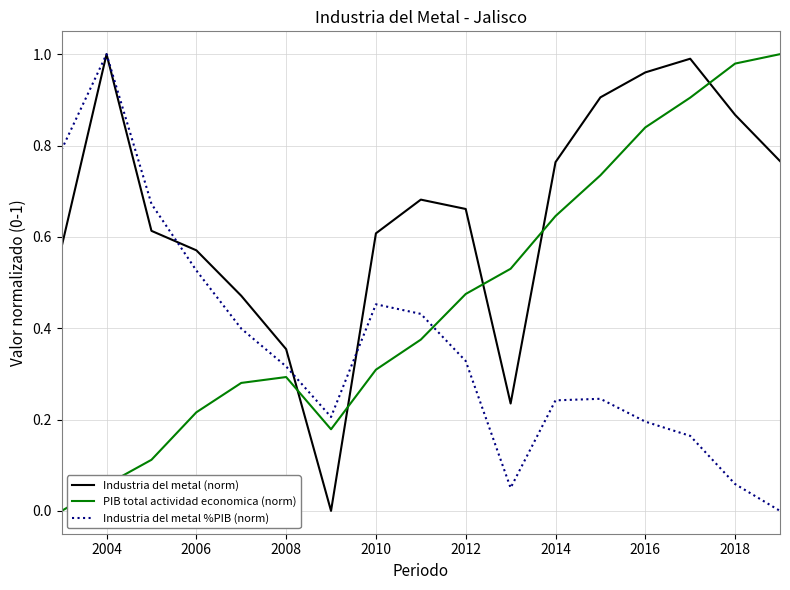

Which series ends up on top after the final intersection of PIB total actividad economica (norm) and Industria del metal (norm)?

PIB total actividad economica (norm)